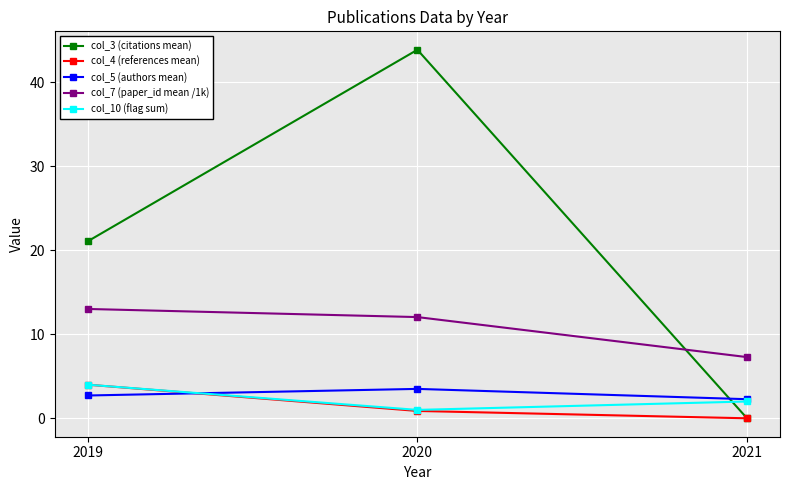

Between 2019 and 2020, which series saw the biggest shift?

col_3 (citations mean)